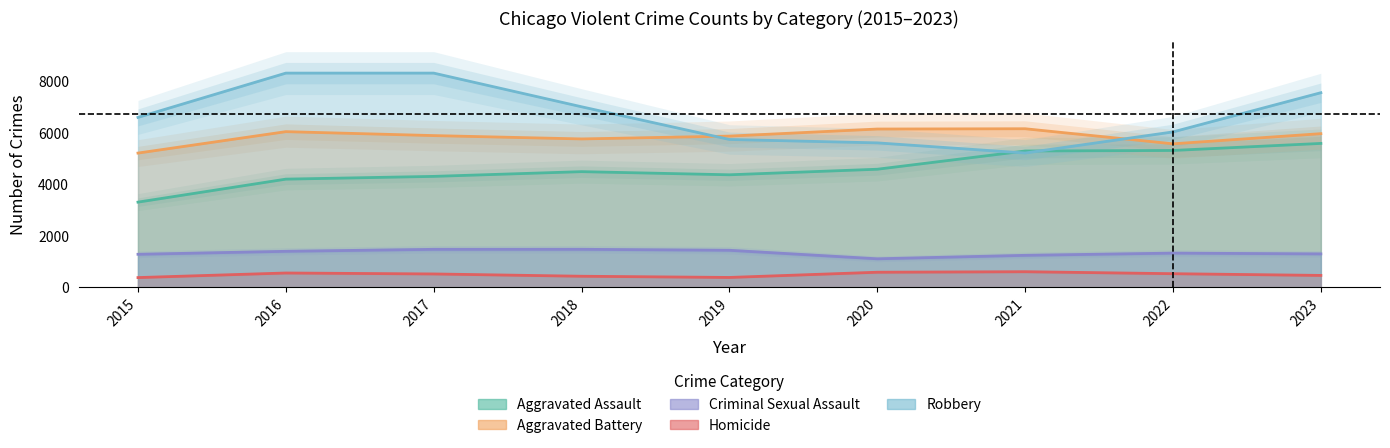

Which series has the widest spread of values?

Robbery